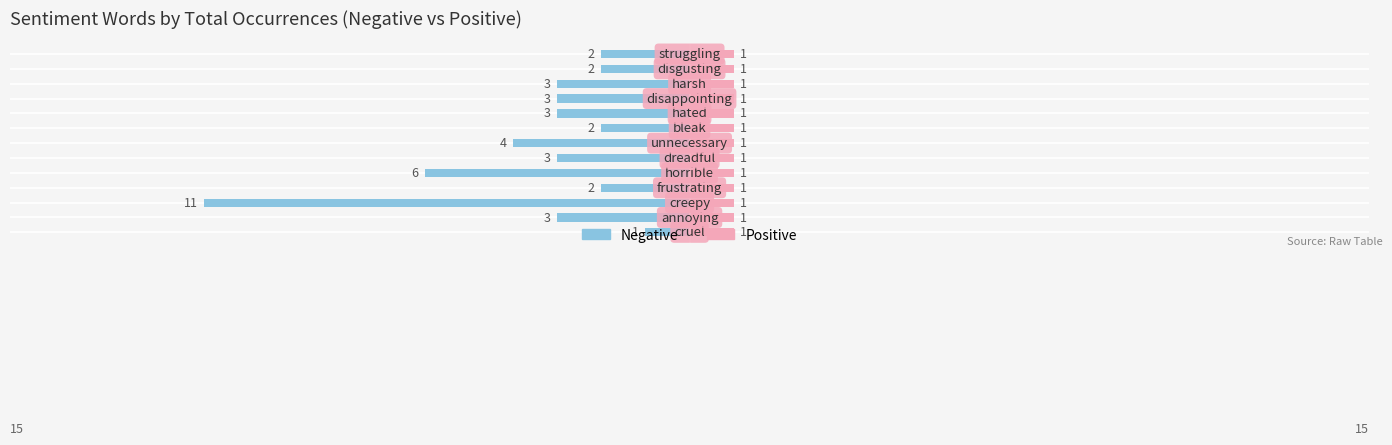

List the labels in order of positive_occurrences value, smallest first.

cruel, annoying, creepy, frustrating, horrible, dreadful, unnecessary, bleak, hated, disappointing, harsh, disgusting, struggling